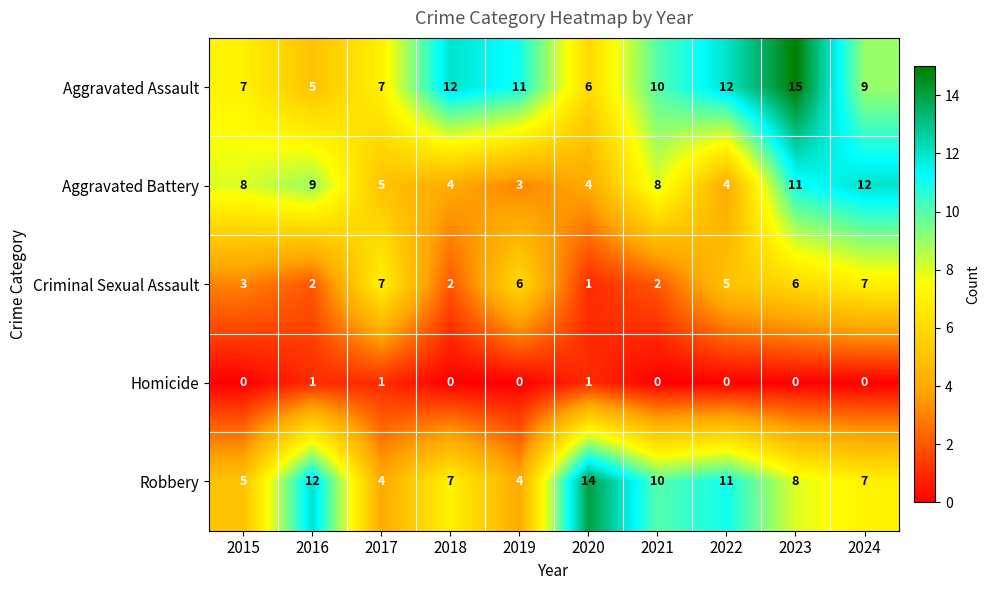

What is the spread (max minus min) of values at 2020?

13